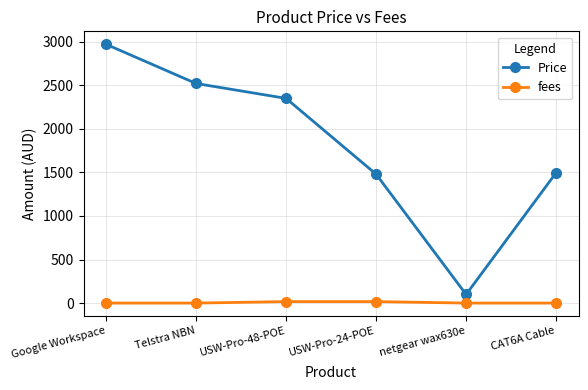

The value of fees at USW-Pro-48-POE is 17. True or false?

True